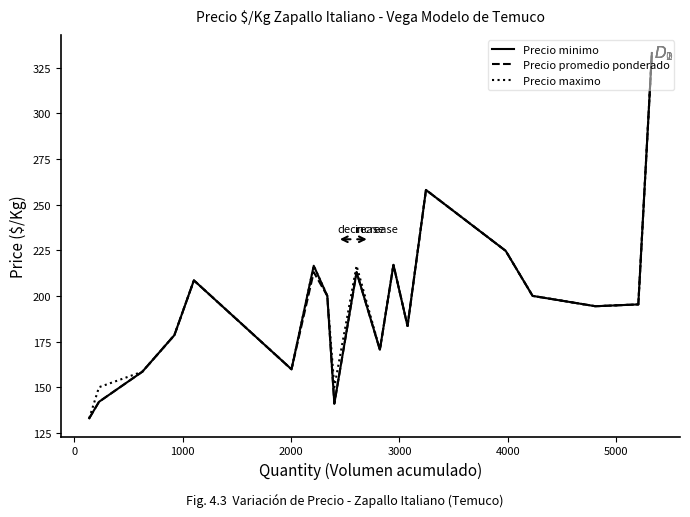

What is the maximum value for Precio minimo?

333.0